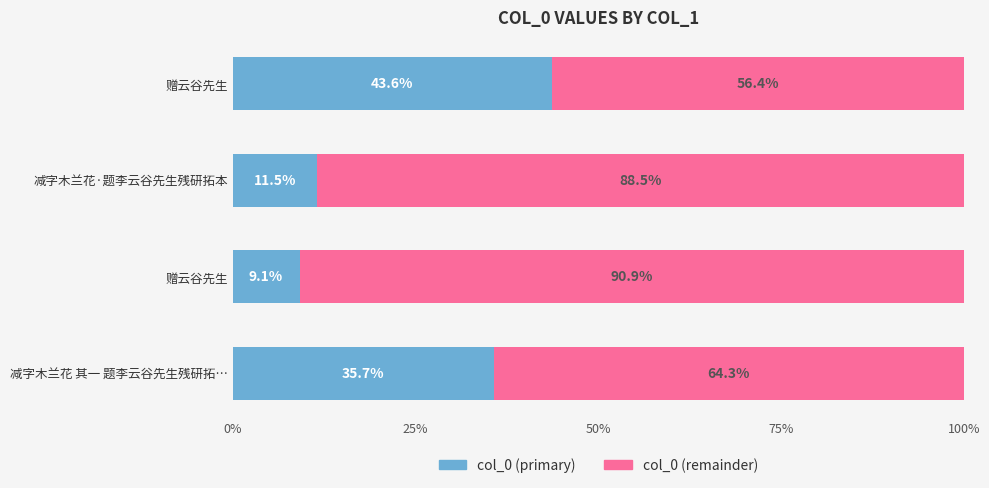

What are all the series names shown in the legend?

col_0 (primary), col_0 (remainder)